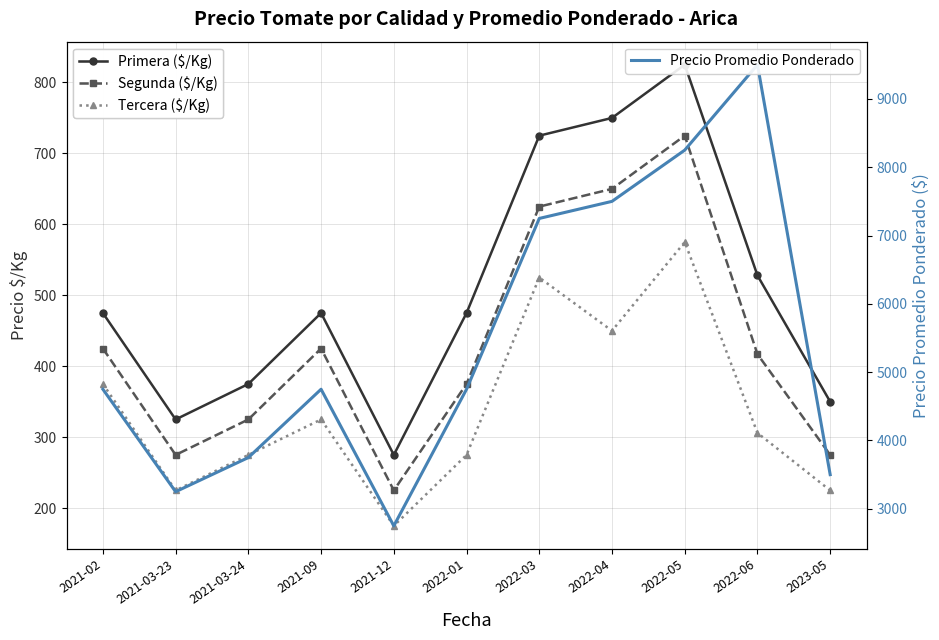

How many data points in Segunda ($/Kg) are above 417?

5